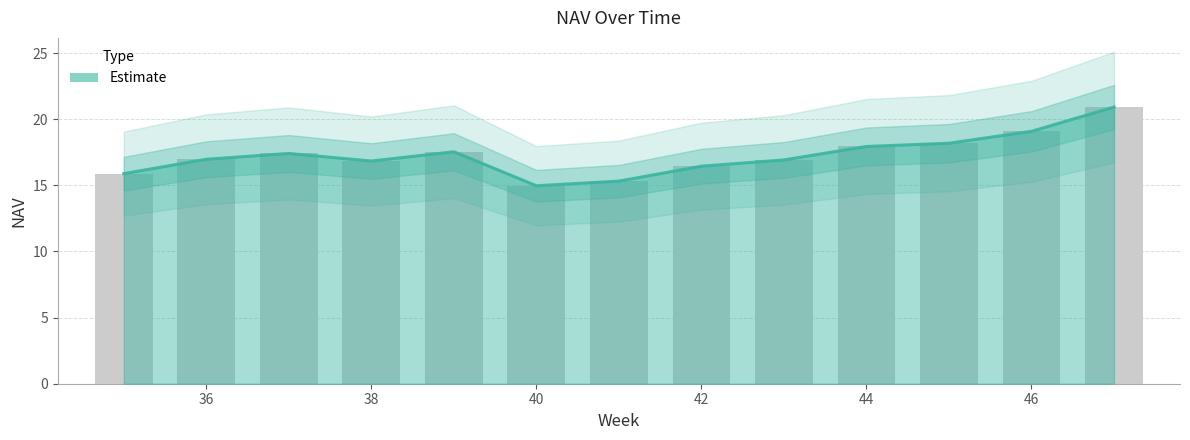

What is the maximum value shown in the chart?

20.9